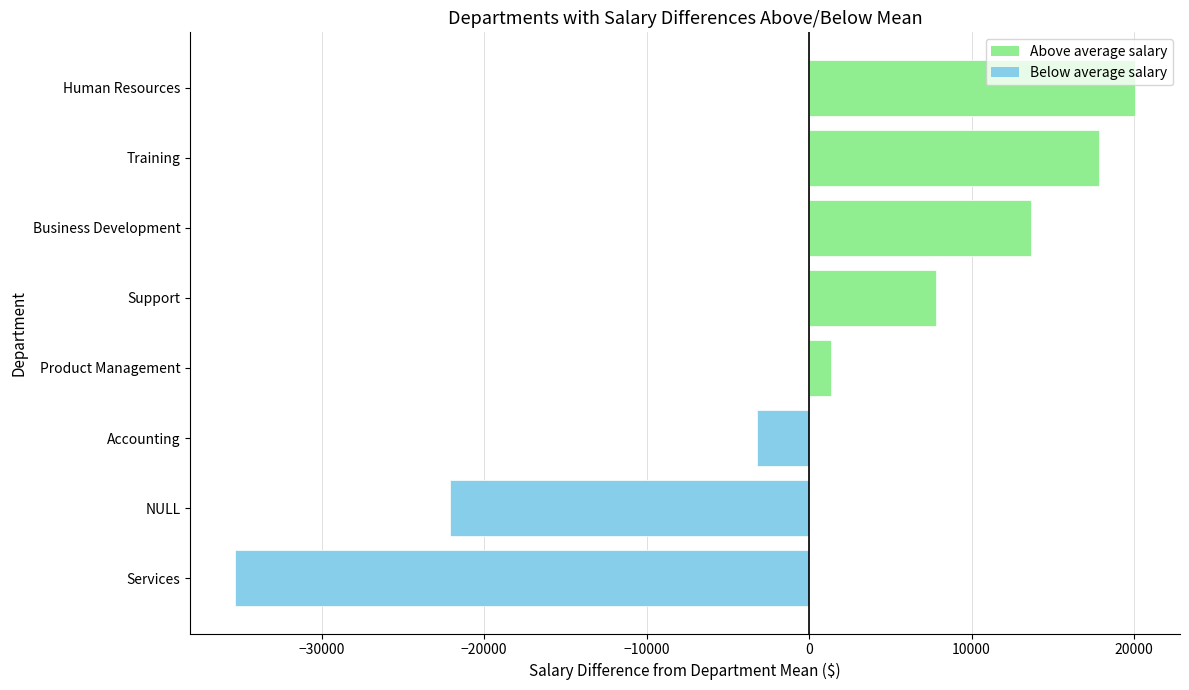

How many values are below zero?

3